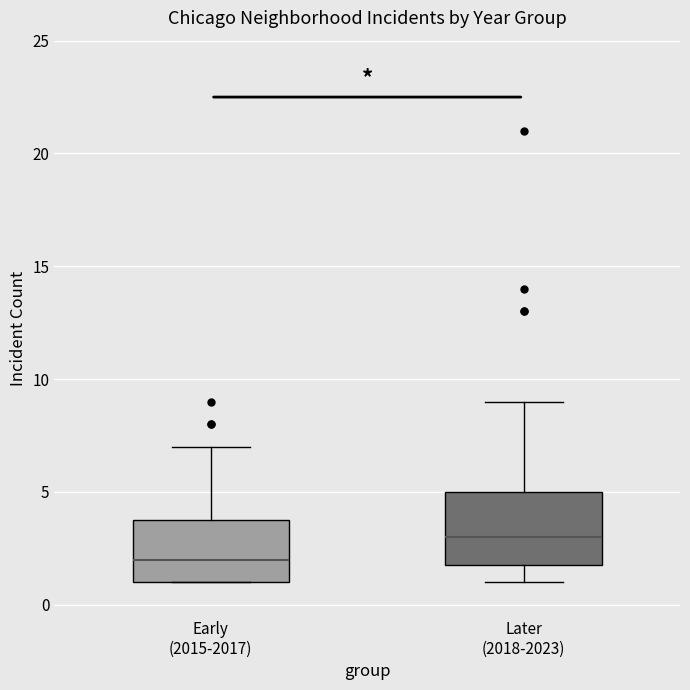

Where does the lower whisker of the box for Later (2018-2023) end on the y-axis? The values are not printed on the chart, so give them approximately, as read against the axis.

1